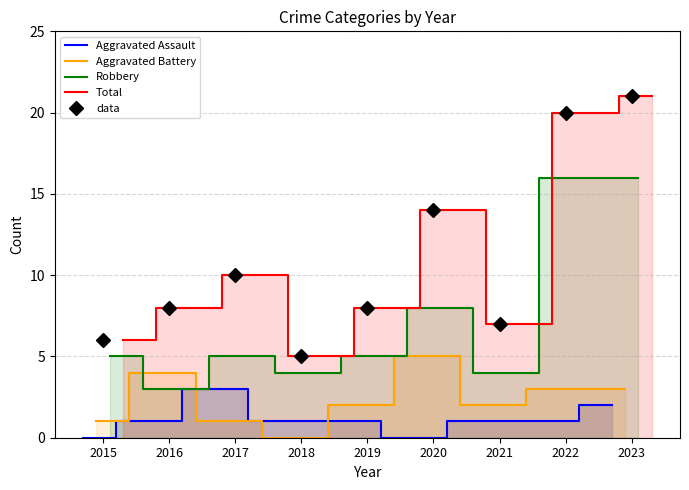

What is the highest value of the data series?

21